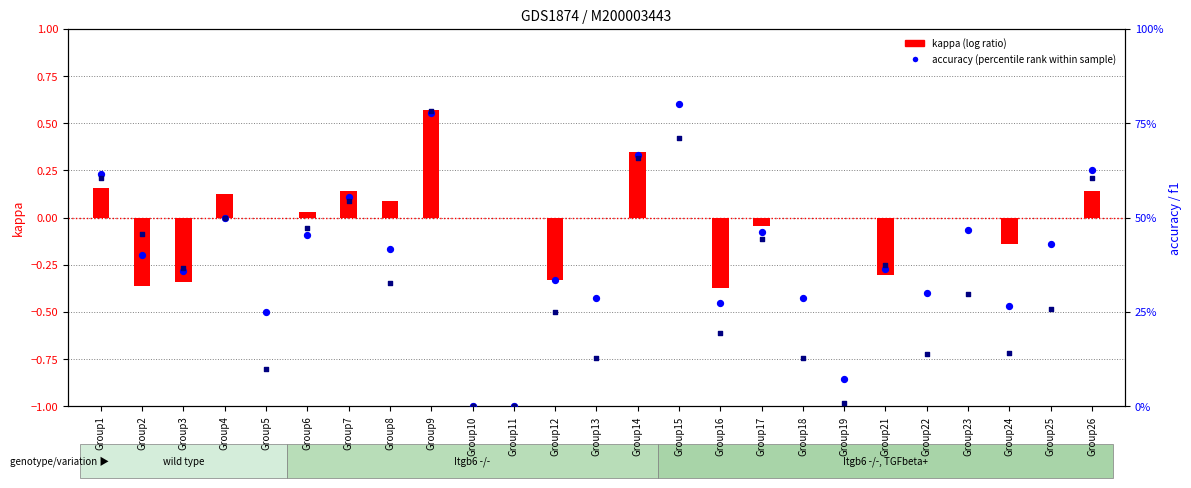

At which category is the sum across all series the highest?

Group9